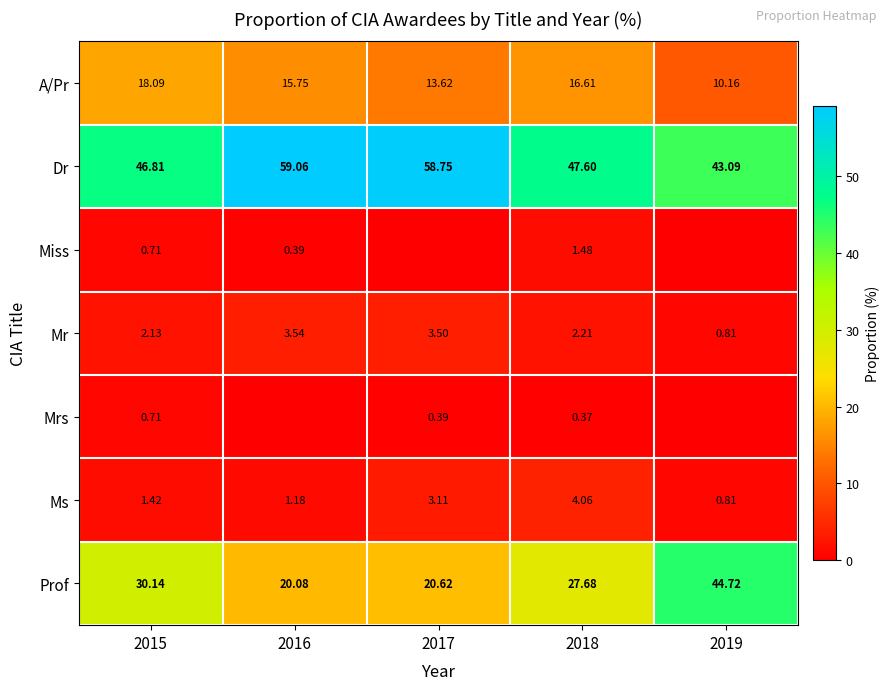

Read the A/Pr value at 2016.

15.8